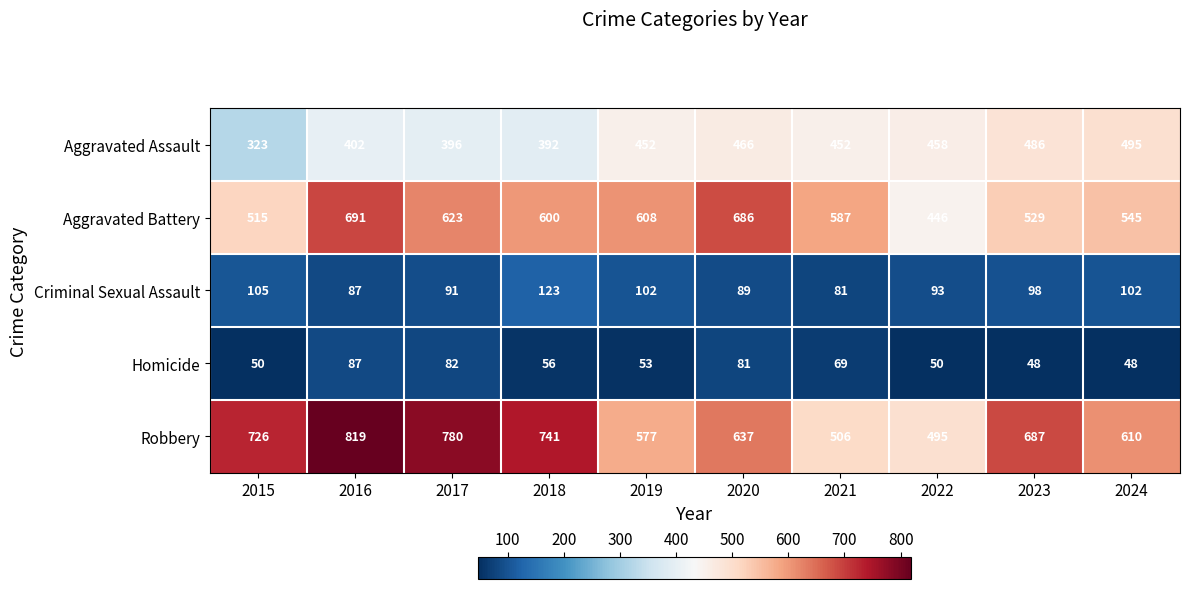

The Robbery series shows 610 at 2024. True or false?

True